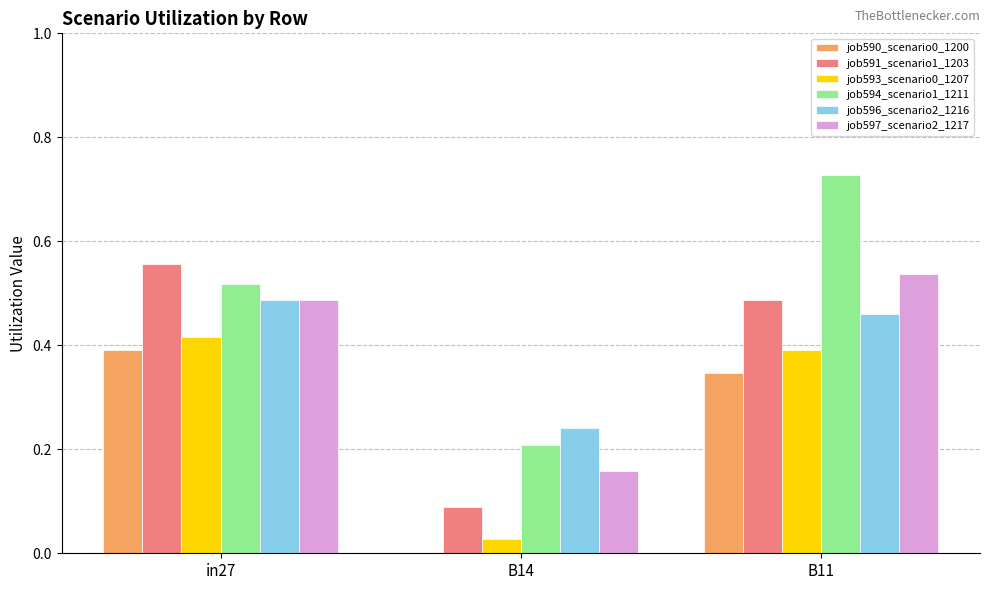

What is the sum of all job594_scenario1_1211 values?

1.5